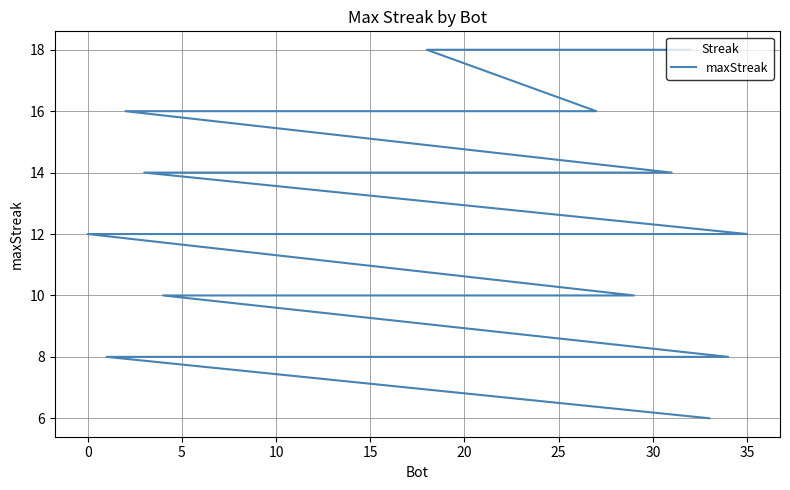

How many values are between 8 and 14?

27